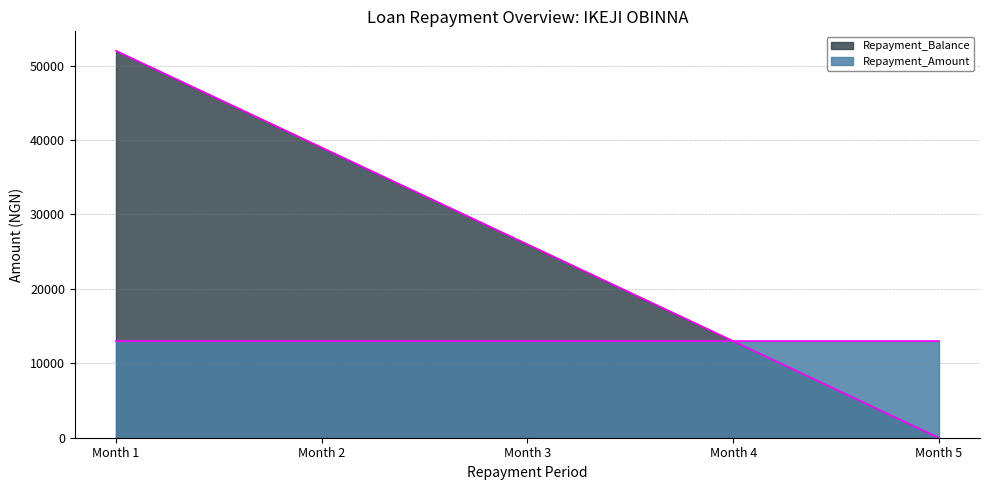

Reading right to left, what are all the values shown in this chart?

Month 5=0	Month 4=13000	Month 3=26000	Month 2=39000	Month 1=52000